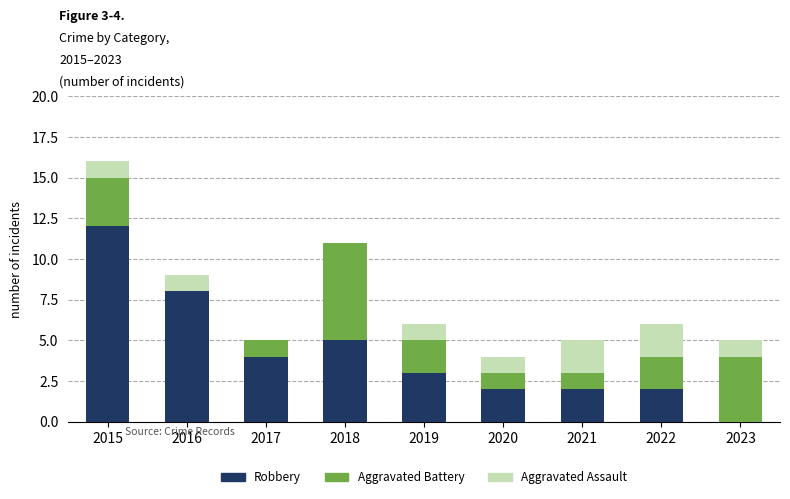

The value of Robbery at 2019 is 3. True or false?

True